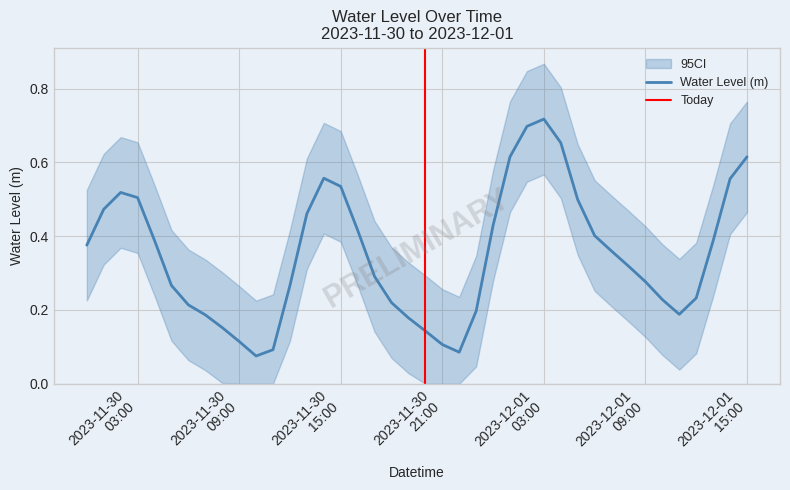

What is the value of the 22nd point from the left?

0.1